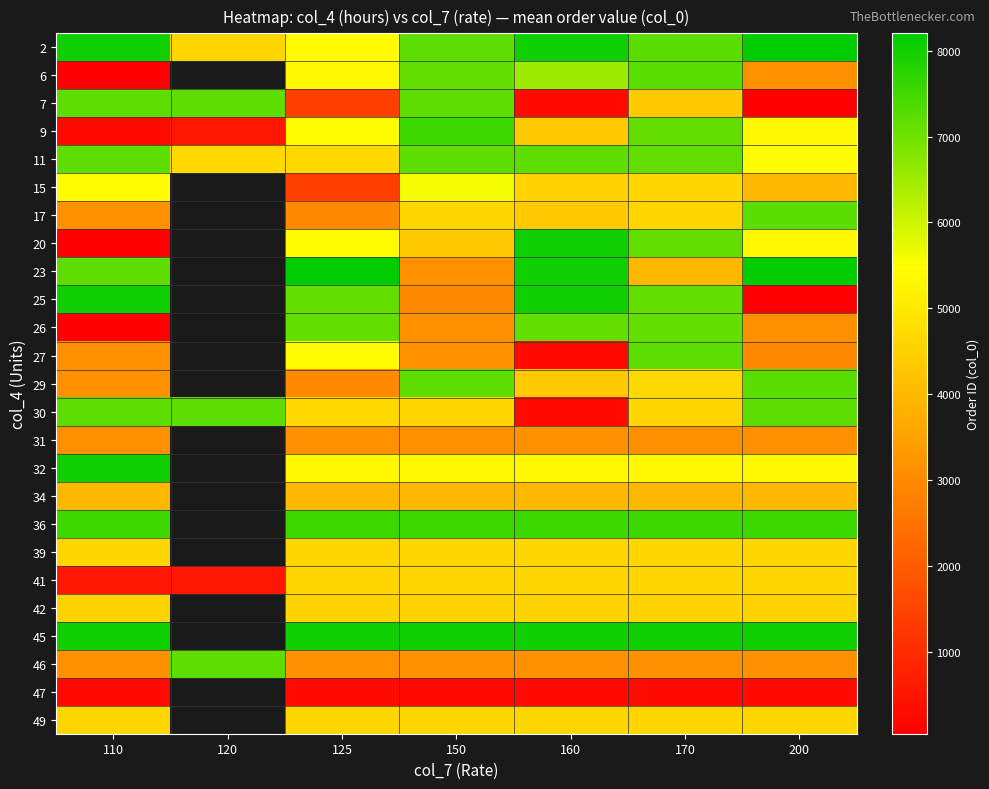

Where is 29 nearest to the value 5114?

170